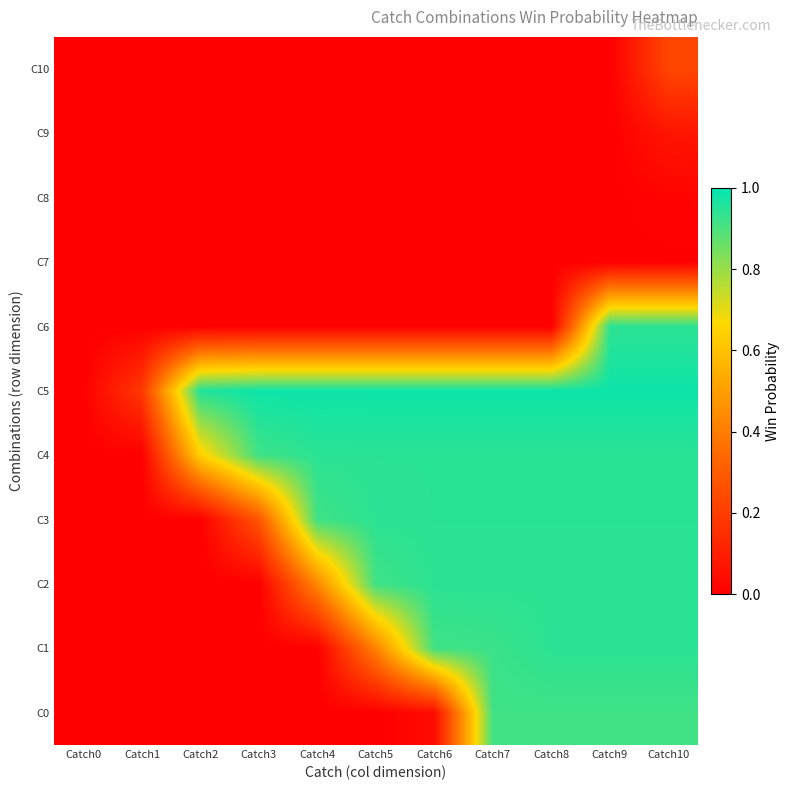

Which series has the widest spread of values?

C5